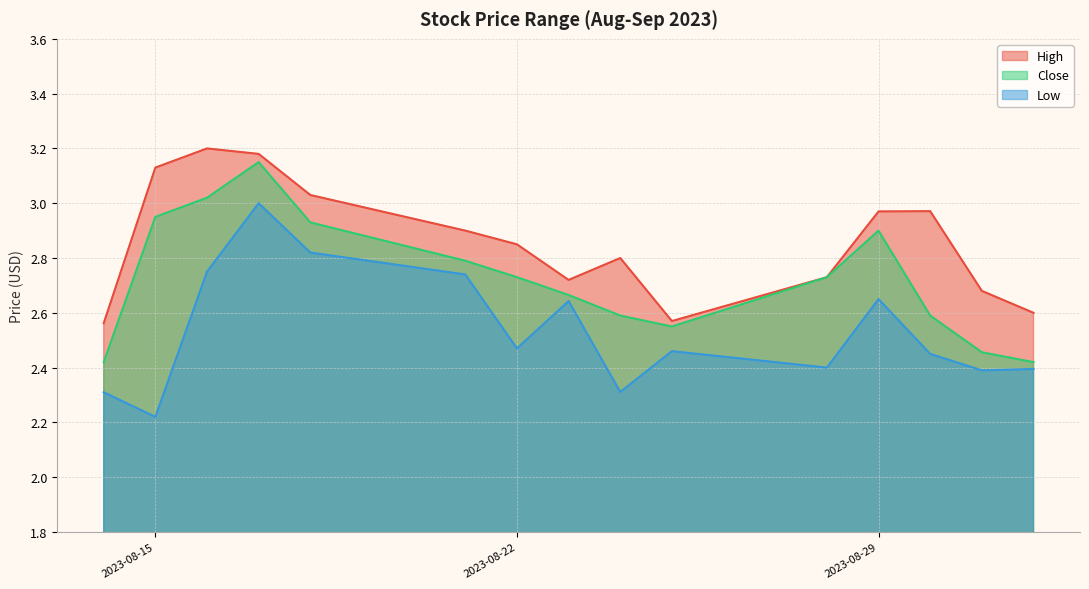

At which category does Close reach its first local peak?

2023-08-17